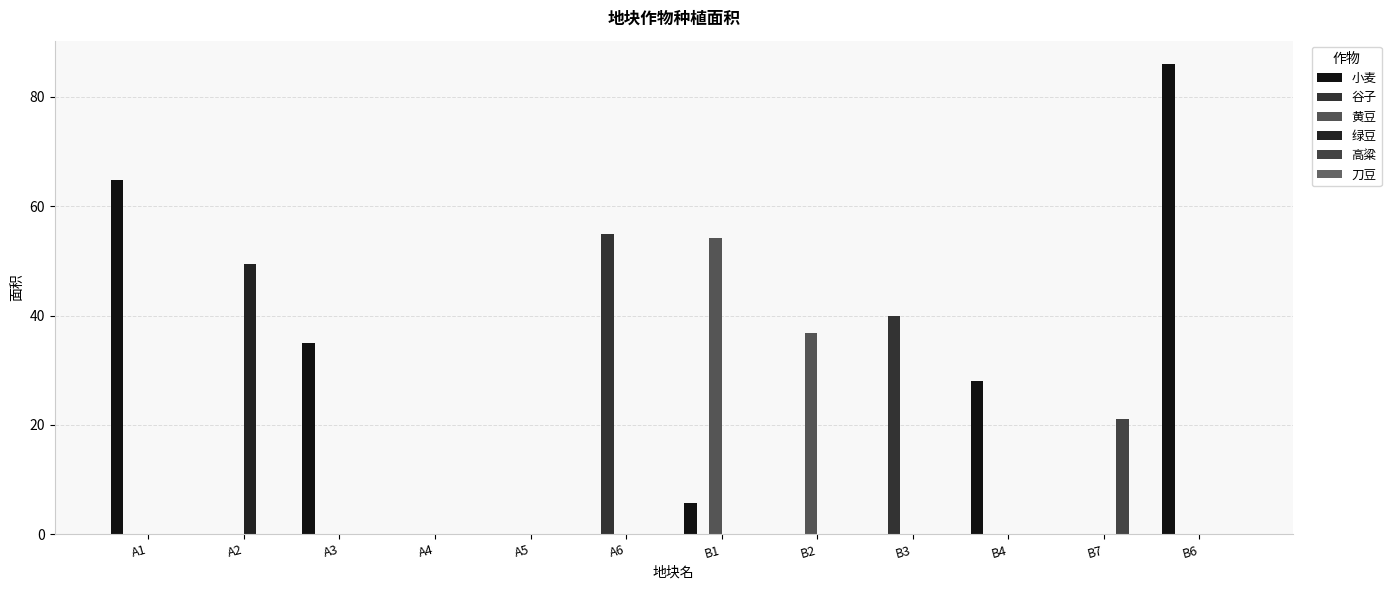

Are the bars grouped side by side (vs. stacked)?

Yes